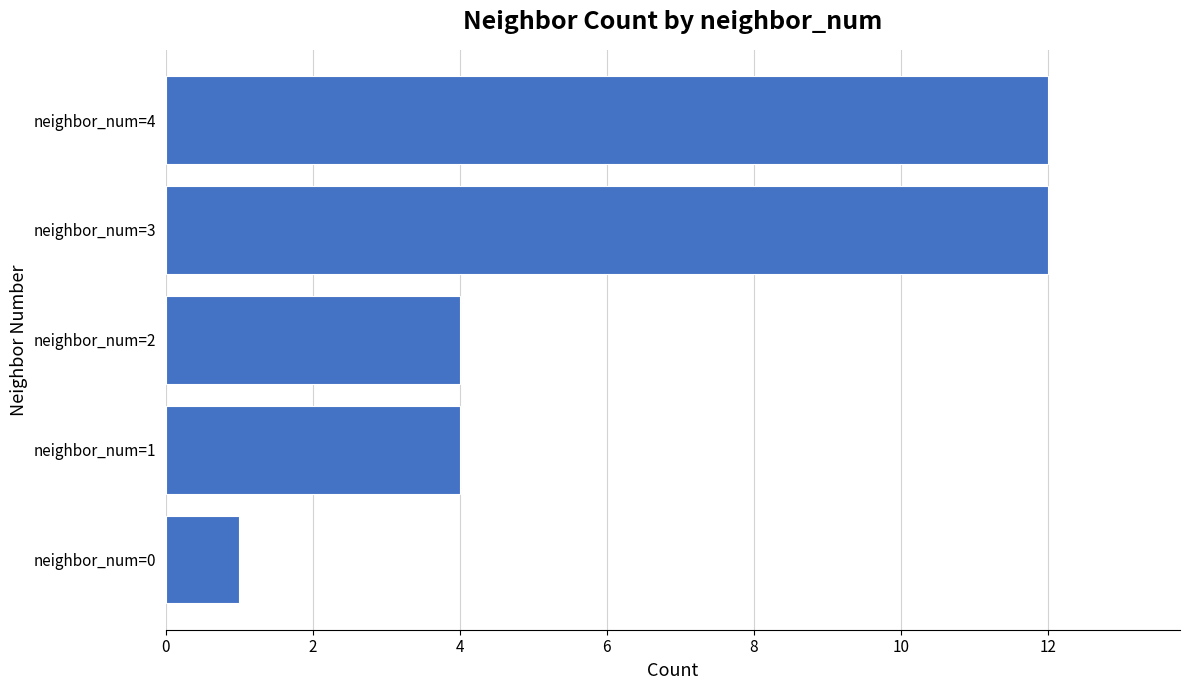

Reading top to bottom, extract all data points from this chart.

12	12	4	4	1